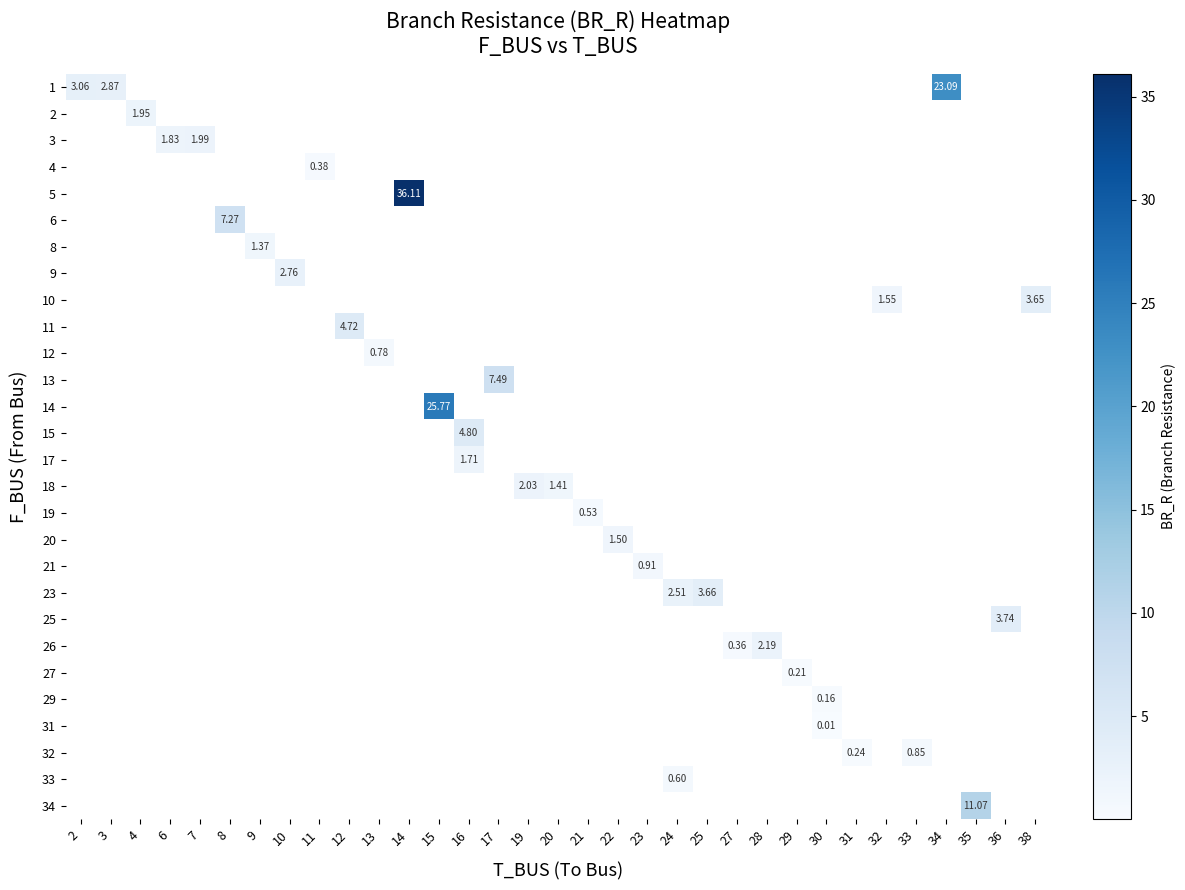

At how many categories does at least one series exceed 33?

1